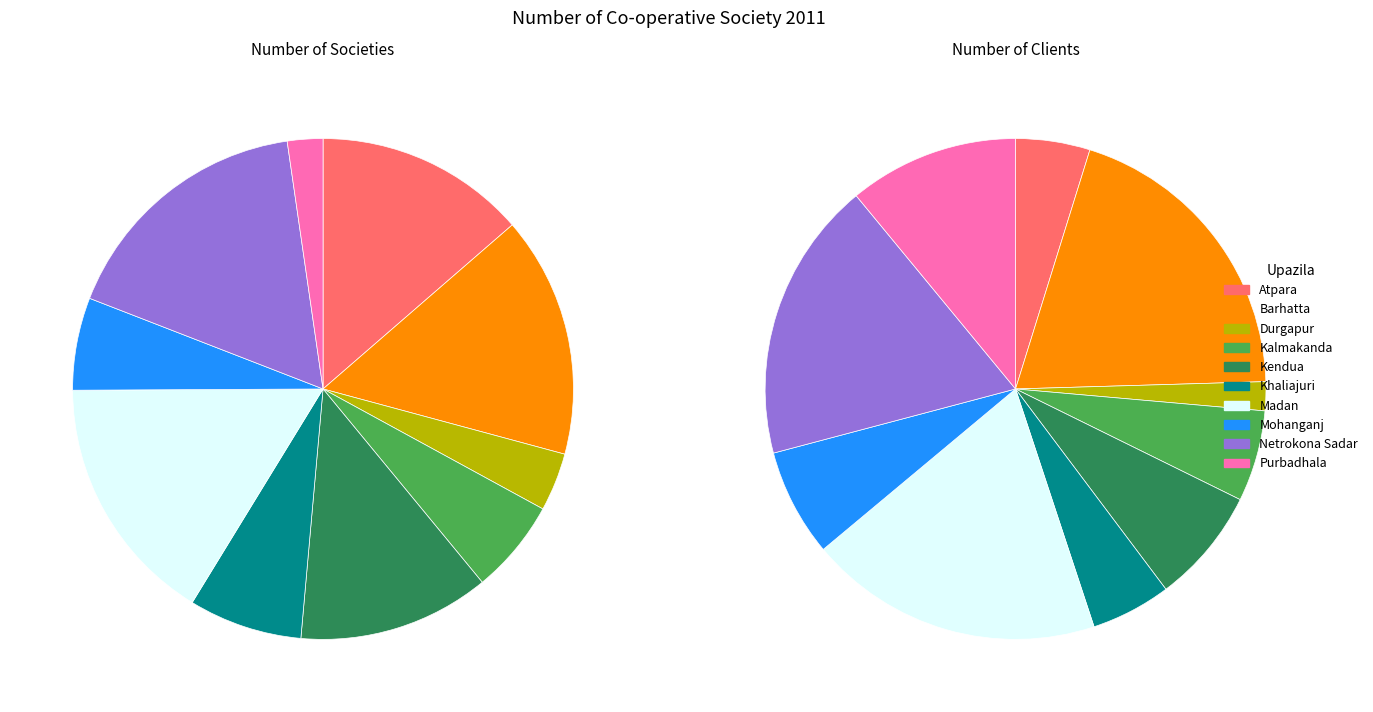

Is there any slice that represents more than half of the pie?

No